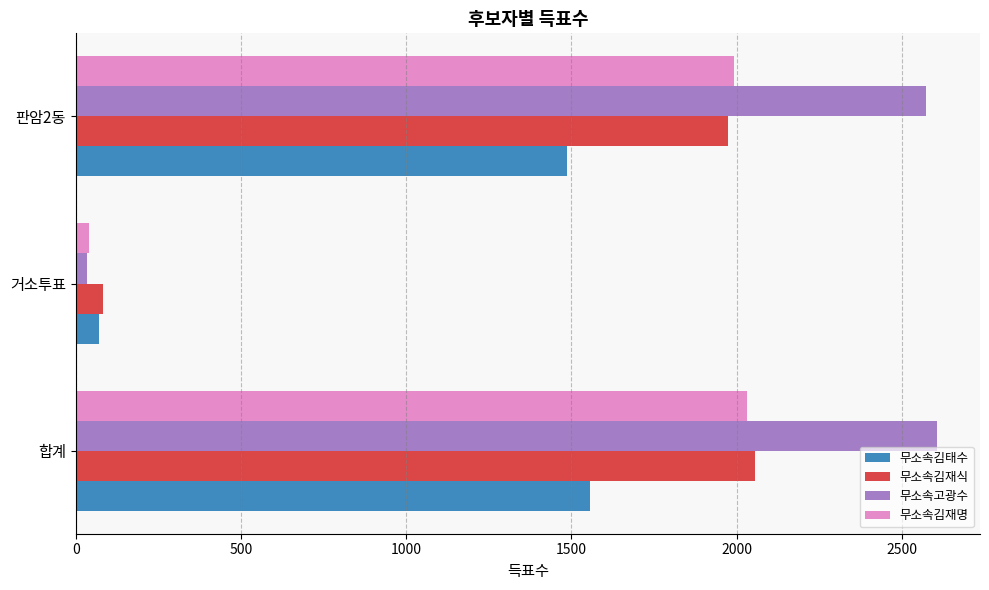

True or false: 무소속김재명 has a value of 1337 at 합계.

False